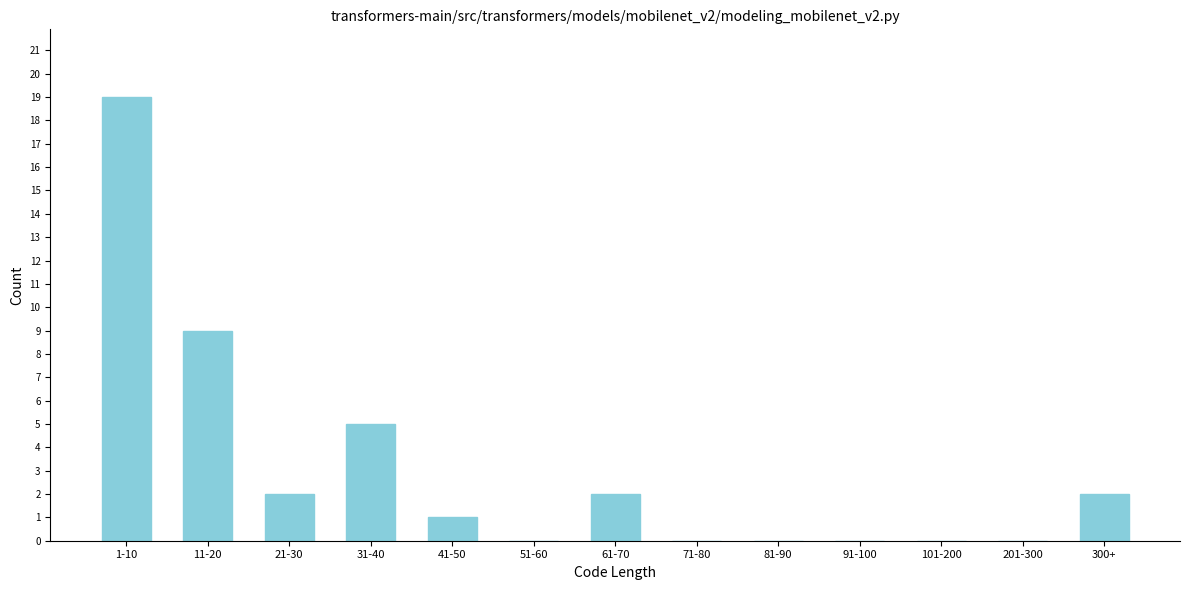

Reading left to right, transcribe all the data shown in this chart.

1-10=19	11-20=9	21-30=2	31-40=5	41-50=1	51-60=0	61-70=2	71-80=0	81-90=0	91-100=0	101-200=0	201-300=0	300+=2